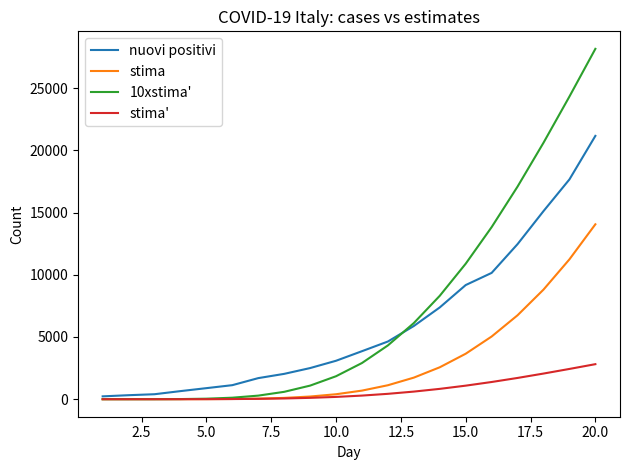

How many lines are shown in the chart?

4